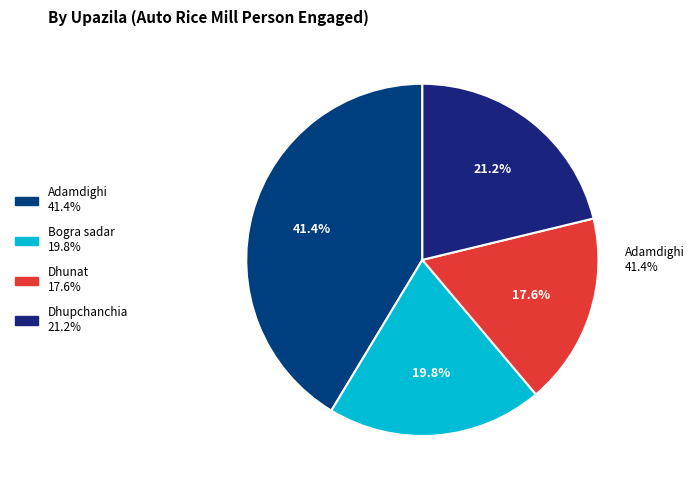

Between Dhupchanchia and Bogra sadar, which is larger?

Dhupchanchia